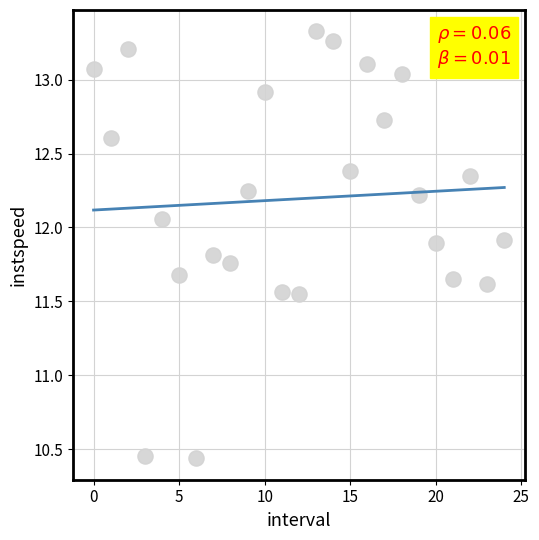

What is the range of Y values (max minus min)?

2.9